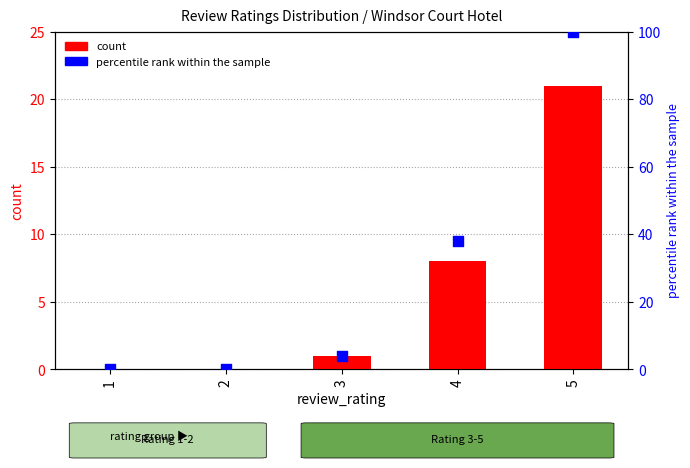

At how many categories does at least one series exceed 14?

2